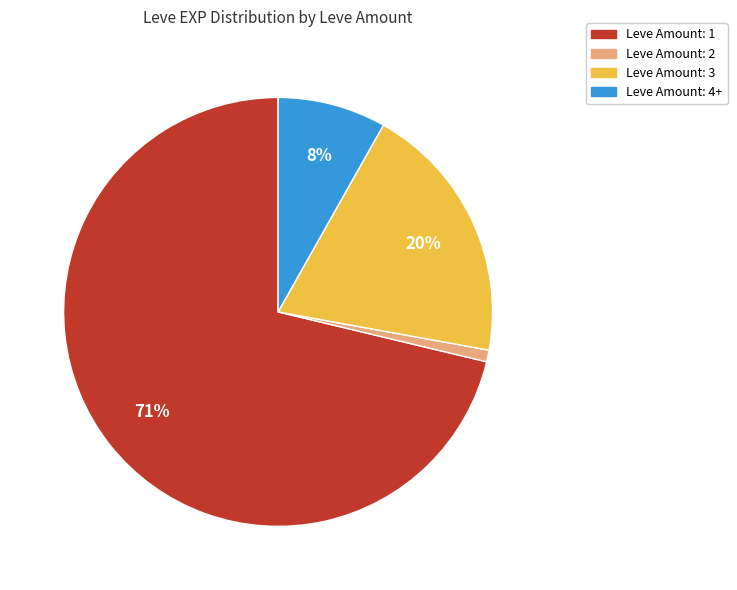

To the nearest percent, what is the difference between the largest and smallest slice percentages?

70%